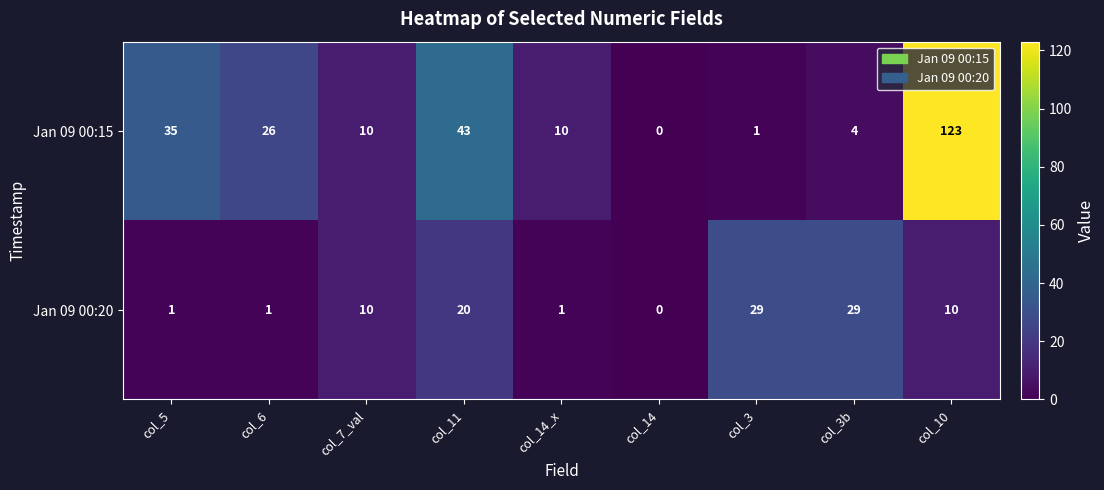

Between col_14 and col_10, which series saw the biggest shift?

Jan 09 00:15